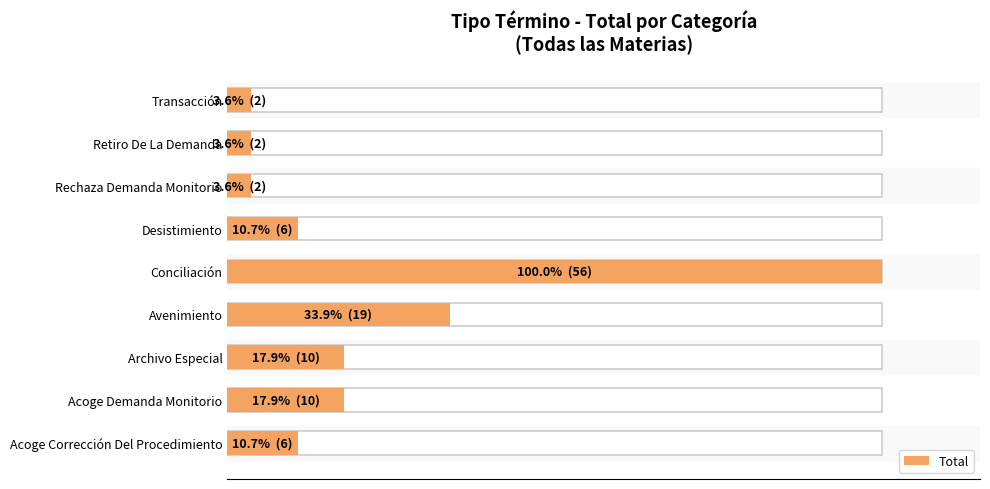

Are the bars horizontal?

Yes